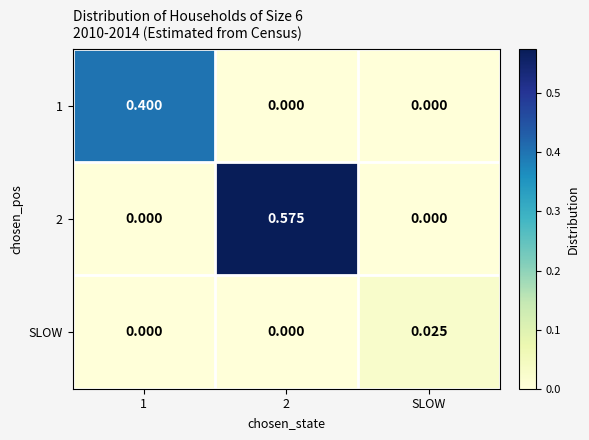

How many distinct data groups are displayed?

3